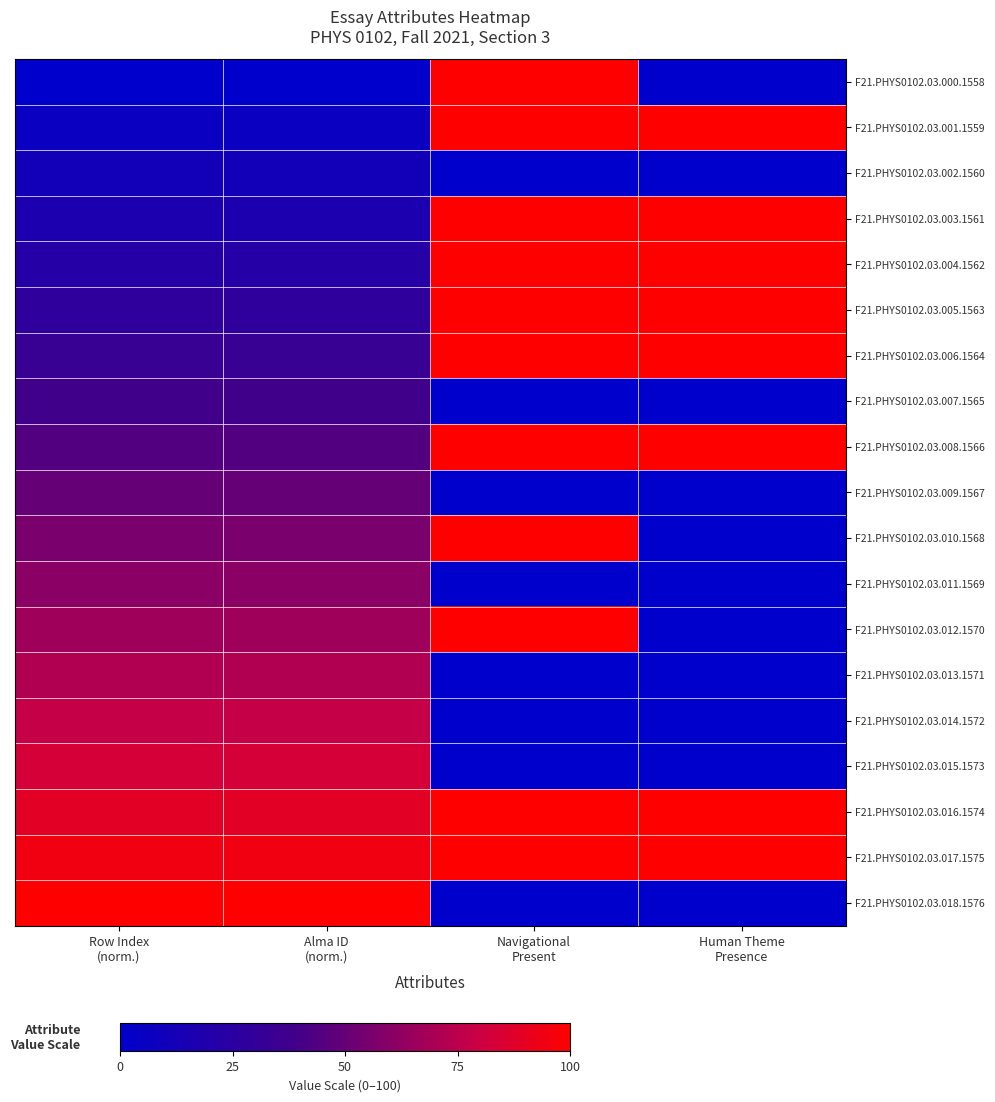

At how many categories does at least one series exceed 65?

4